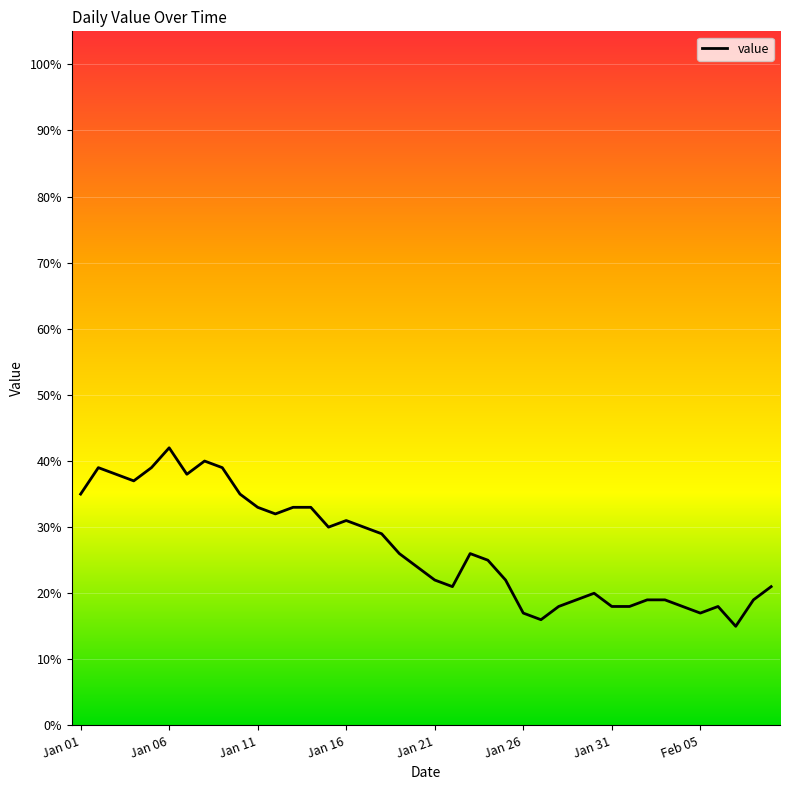

What is the difference between the maximum and minimum values?

27